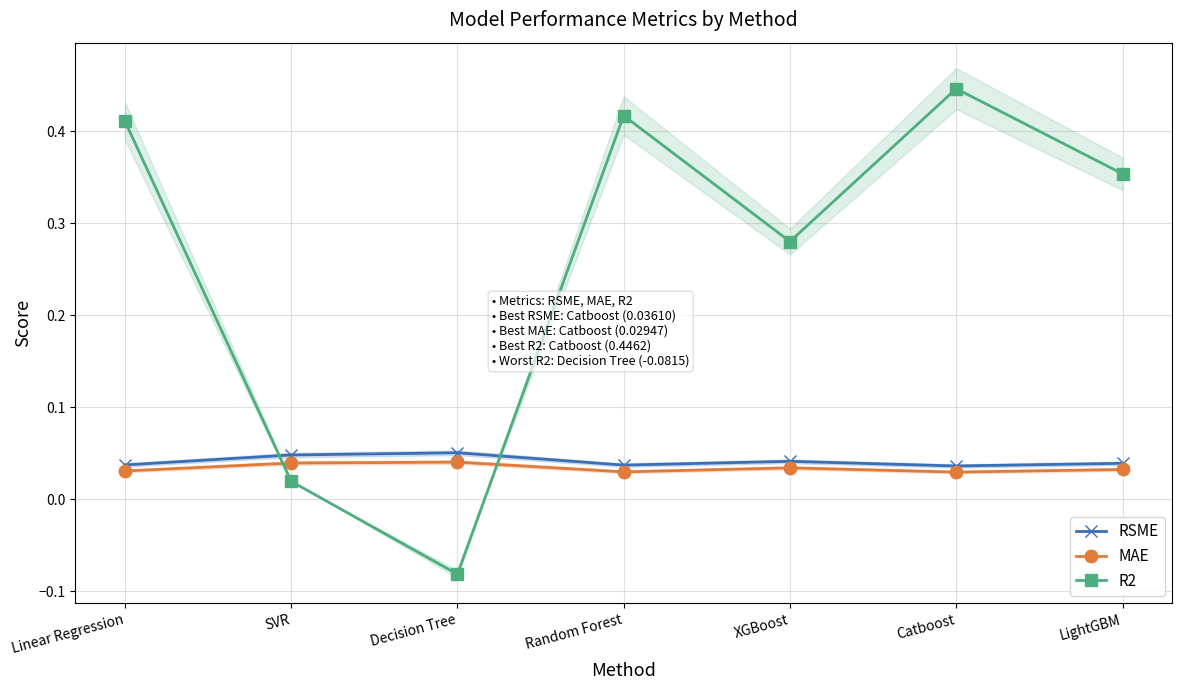

How many interior local peaks does the MAE series have?

2